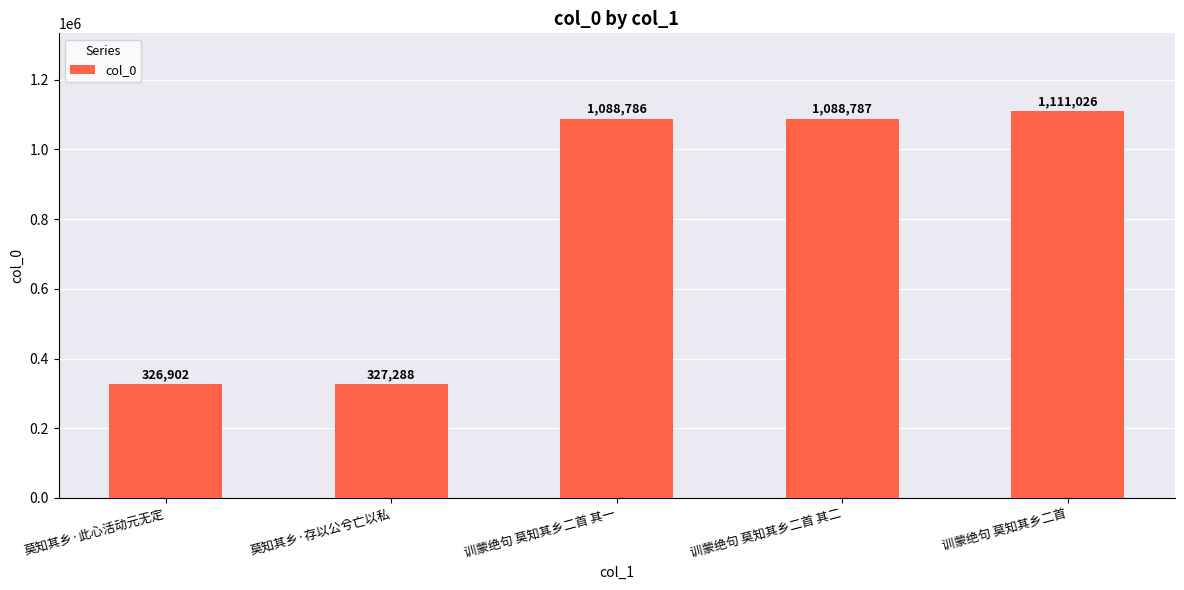

What is the minimum value shown in the chart?

326902